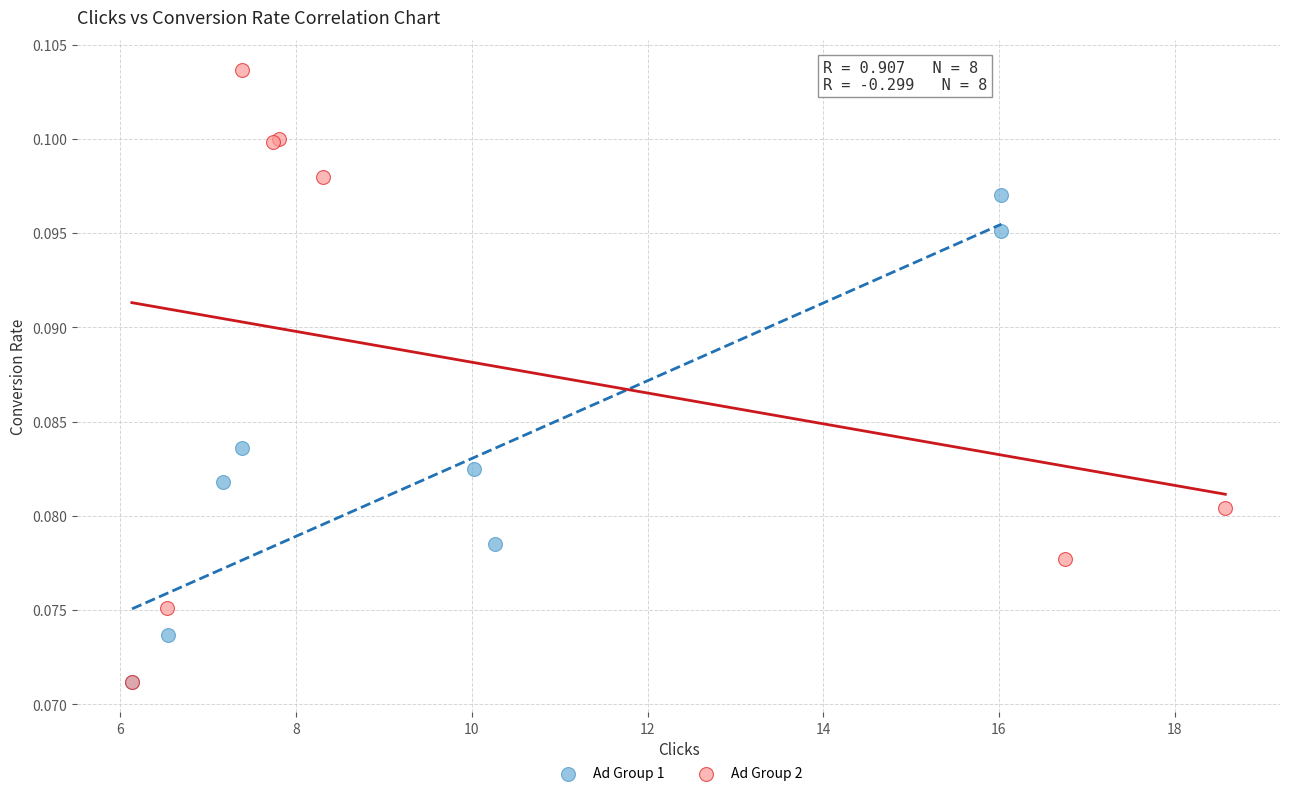

Which series contains the highest Y value?

Ad Group 2